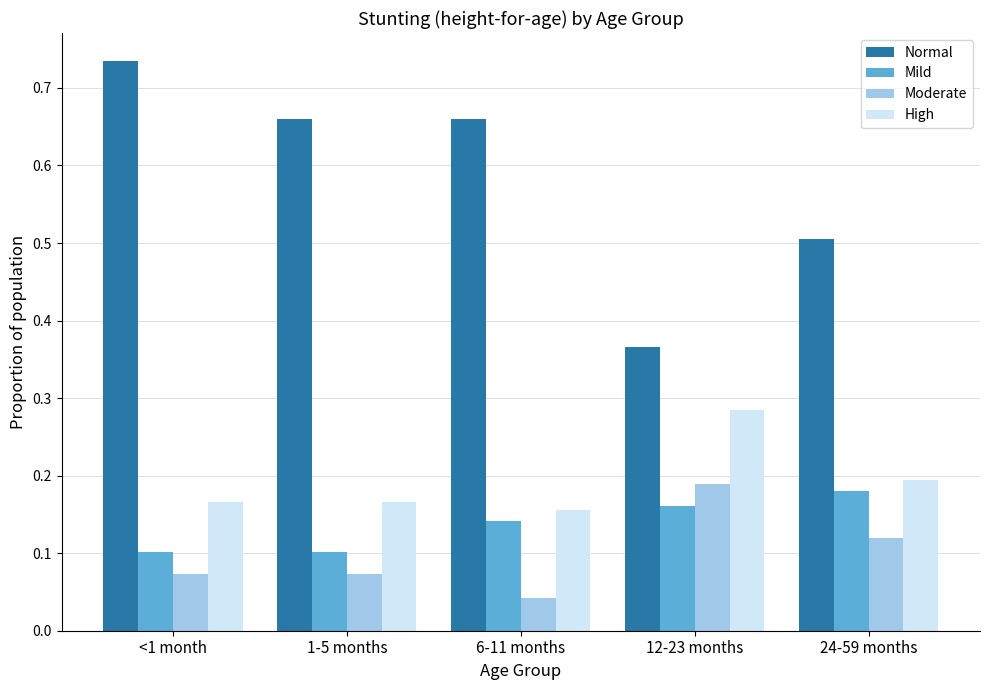

Is it true that Mild equals 0.0 at 1-5 months?

False